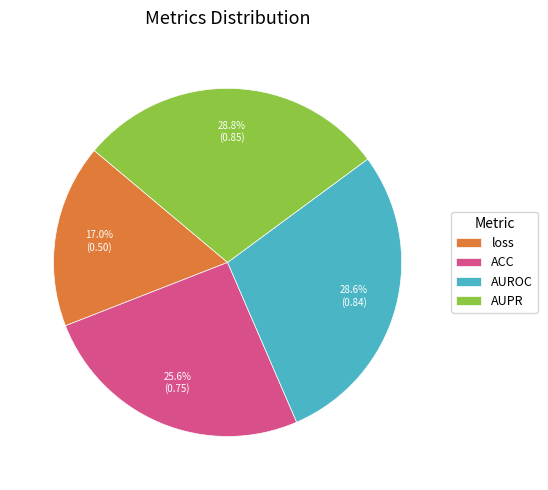

Count the number of slices in the pie.

4